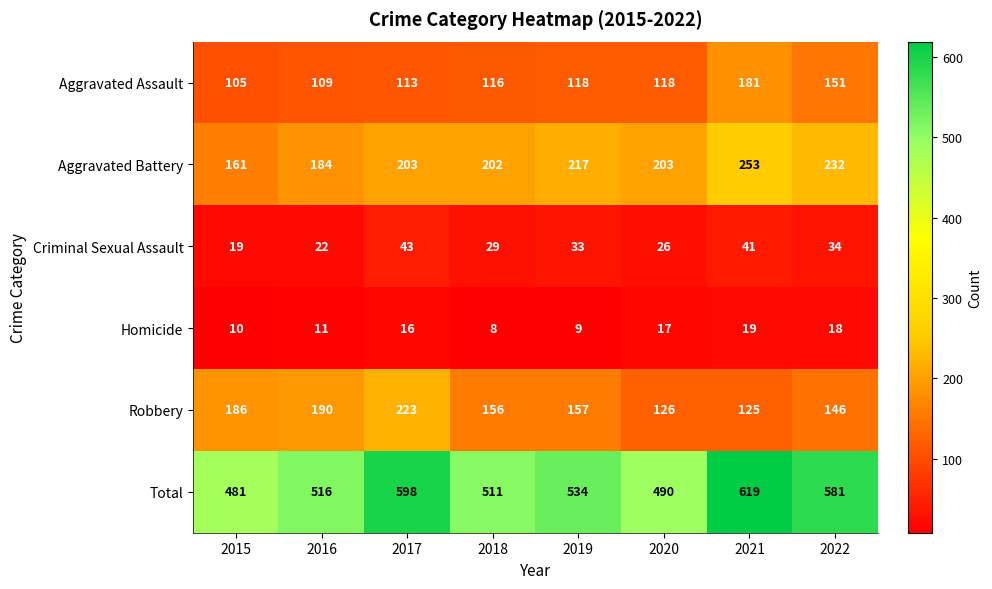

Between 2021 and 2022, which series saw the biggest shift?

Total